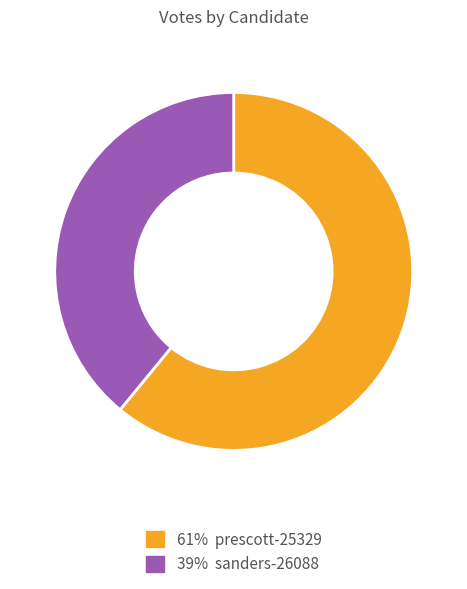

Does any single category account for the majority?

Yes